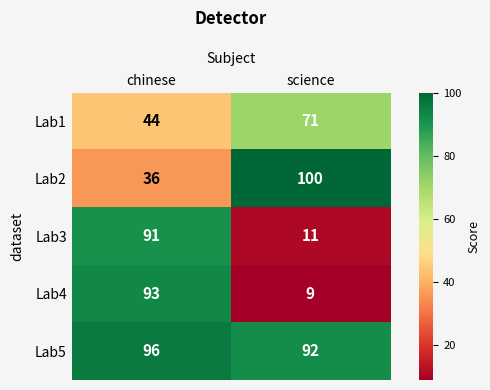

Which category has the lowest value across all series?

science